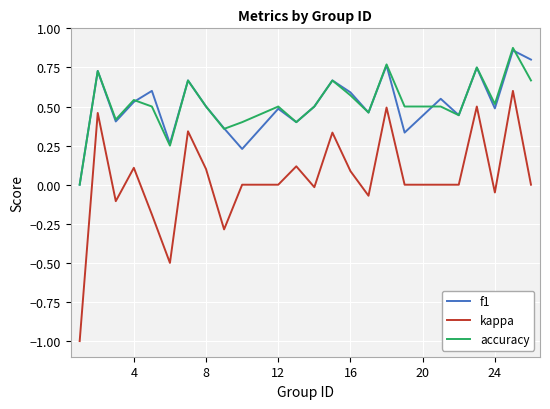

True or false: kappa and accuracy cross at least once.

False